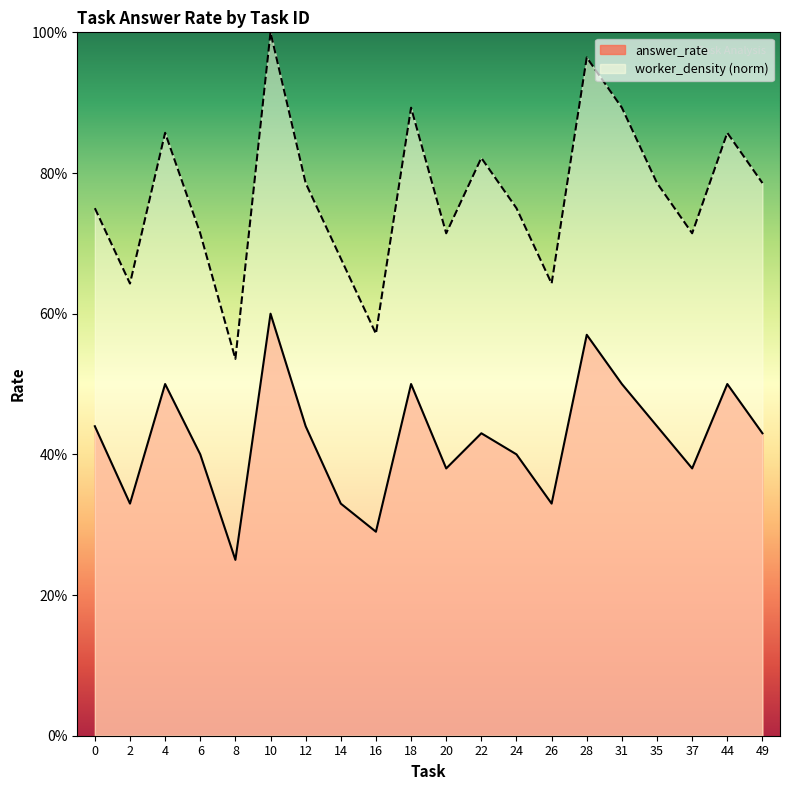

What are all the series names shown in the legend?

answer_rate, worker_density (norm)